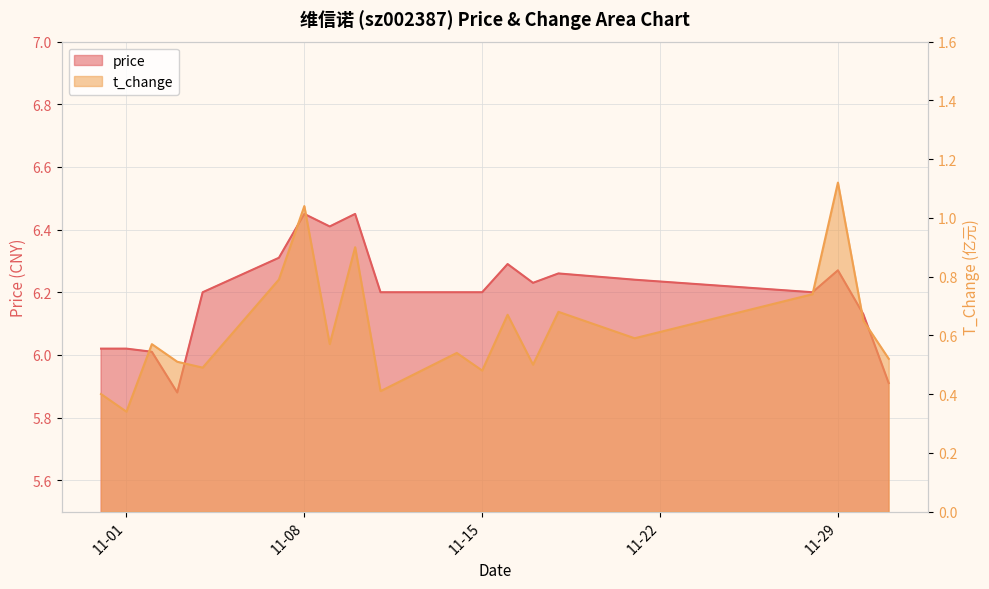

List the series in order of their peak value, lowest first.

t_change, price